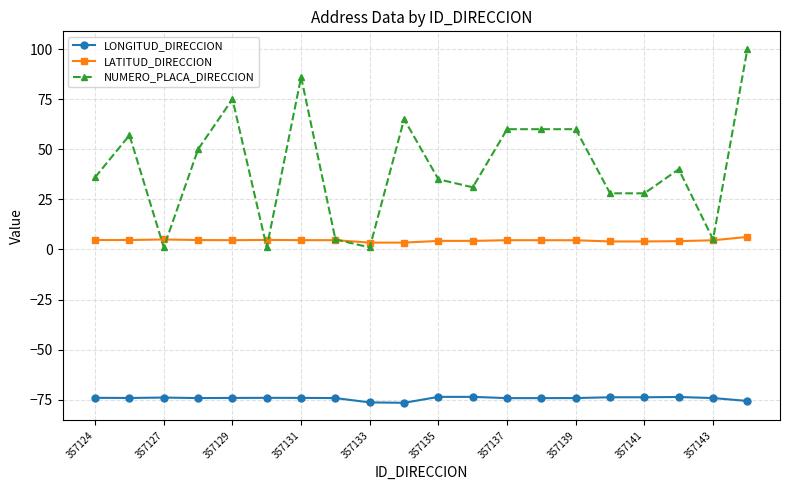

What is the value of the LONGITUD_DIRECCION point at the 11th from the left?

-73.6